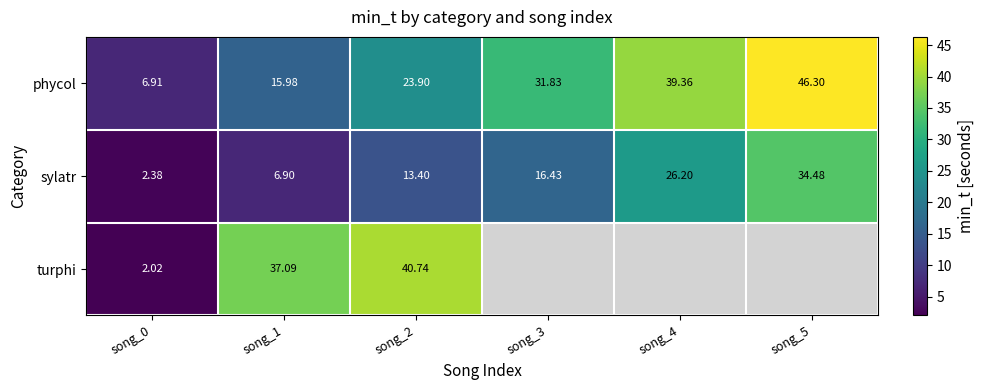

Is the value of turphi at song_1 greater than the value of sylatr at song_2?

Yes